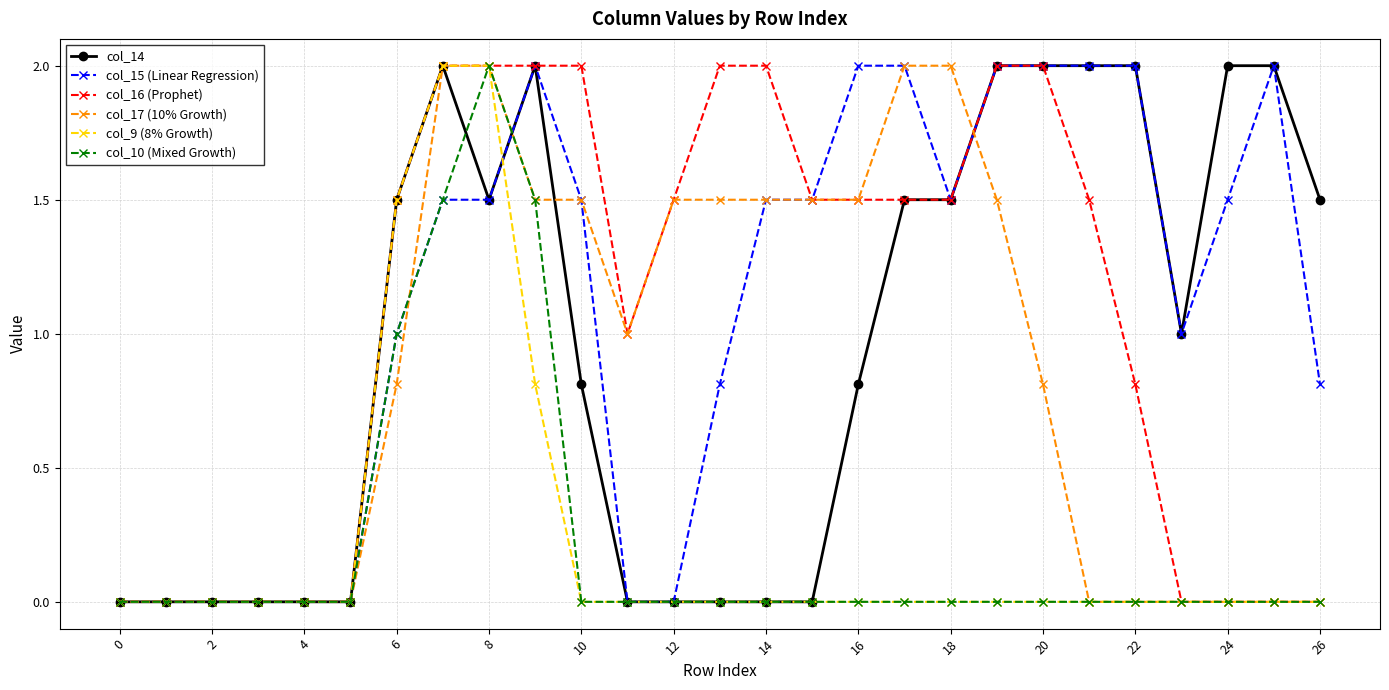

What is the value of the col_15 (Linear Regression) point at the 17th from the left?

2.0